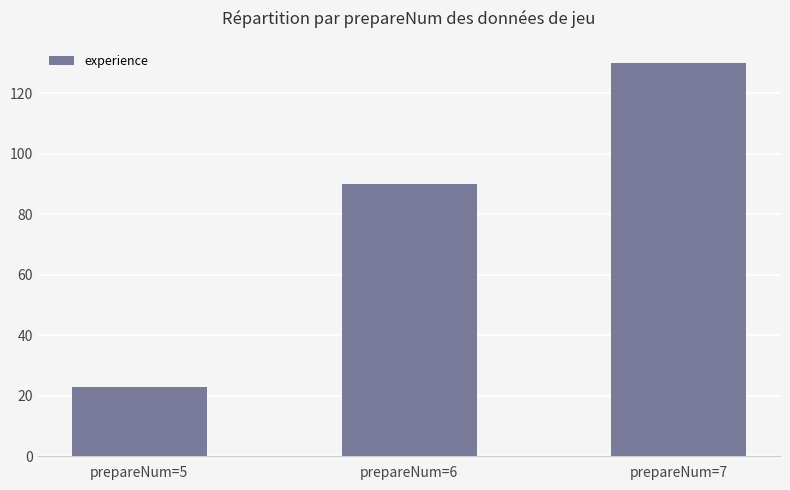

Are the bars grouped side by side (vs. stacked)?

No